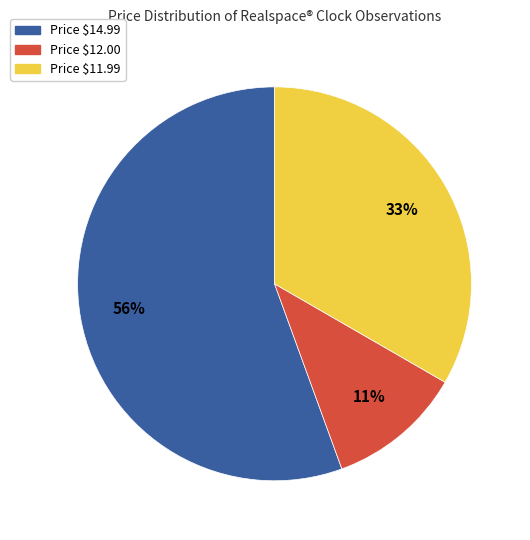

To the nearest percent, what is the average slice percentage?

33%